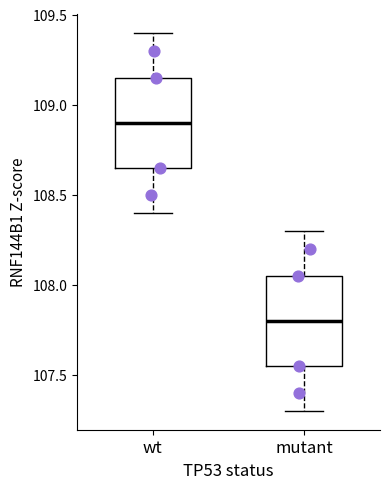

Which box's median line is the highest?

wt